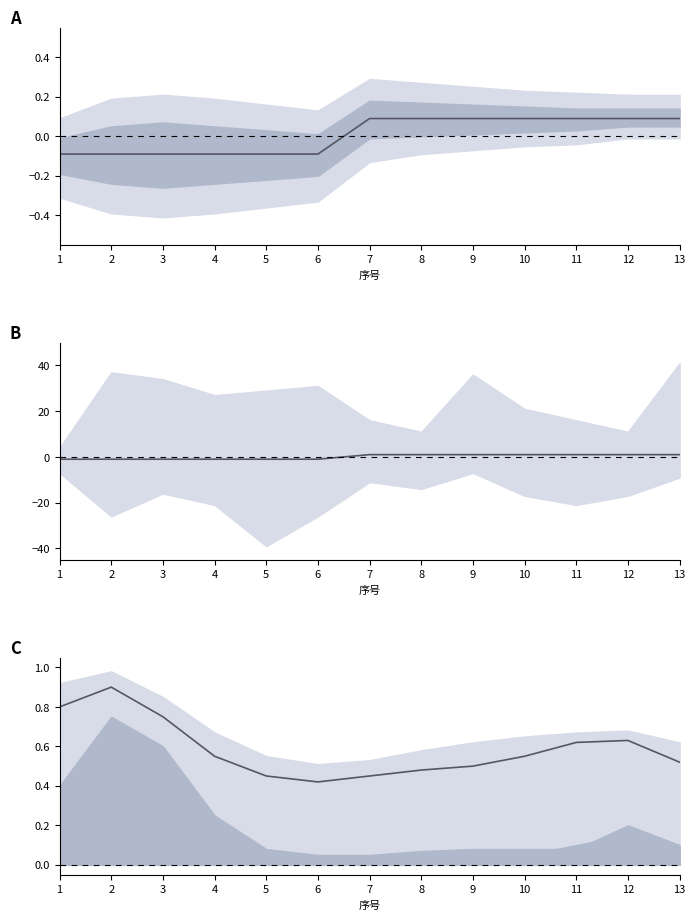

How many values in center_A are above zero?

7